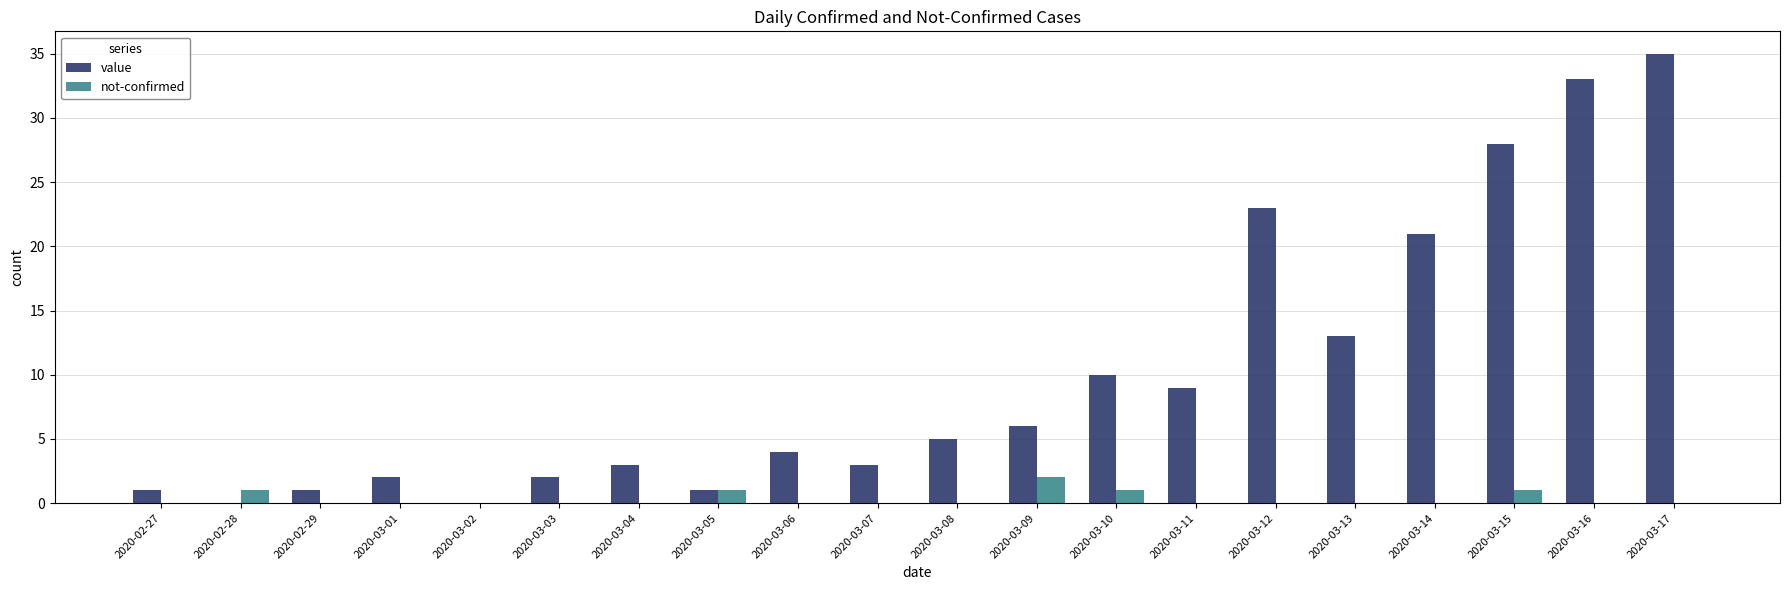

What is the sum of all value values?

200